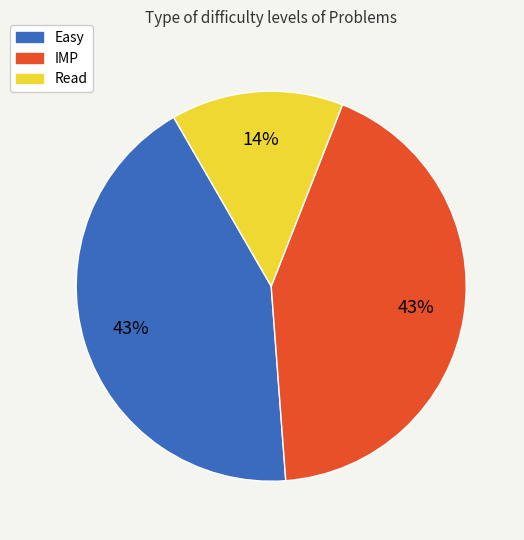

How many slices are in this pie chart?

3